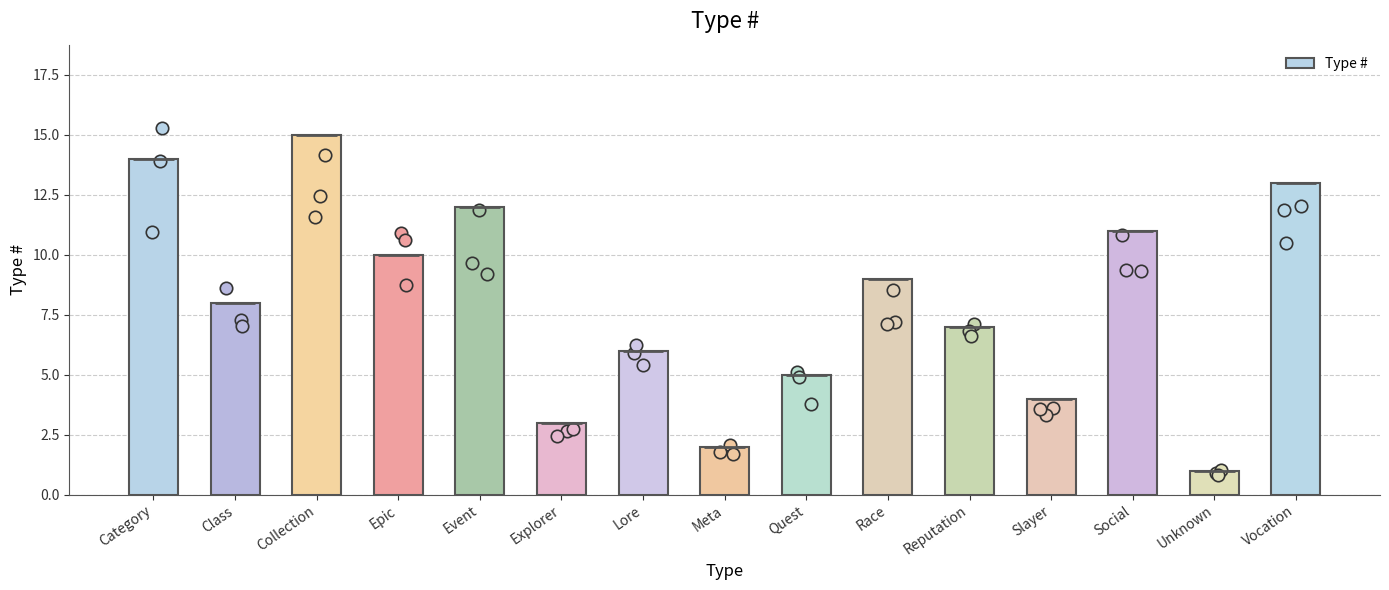

What is the change in value from Event to Meta?

-10